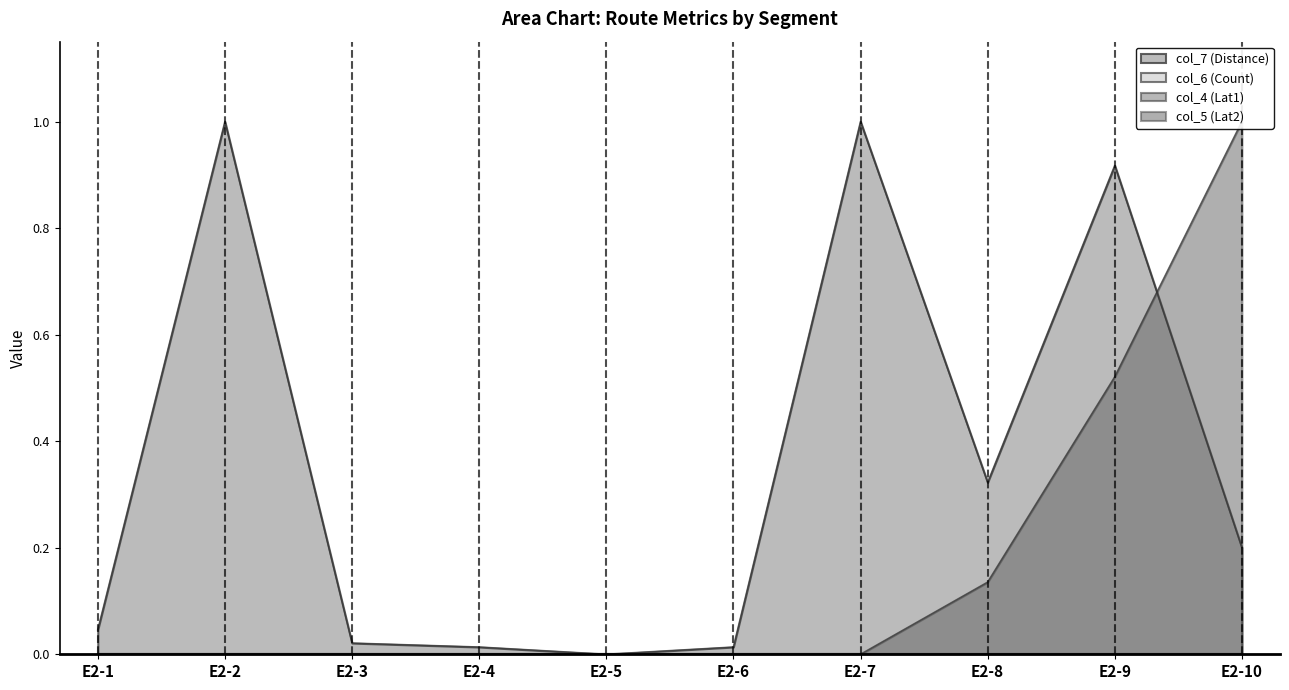

List the labels in order of col_5 (Lat2) value, smallest first.

E2-1, E2-2, E2-3, E2-4, E2-5, E2-6, E2-7, E2-8, E2-9, E2-10